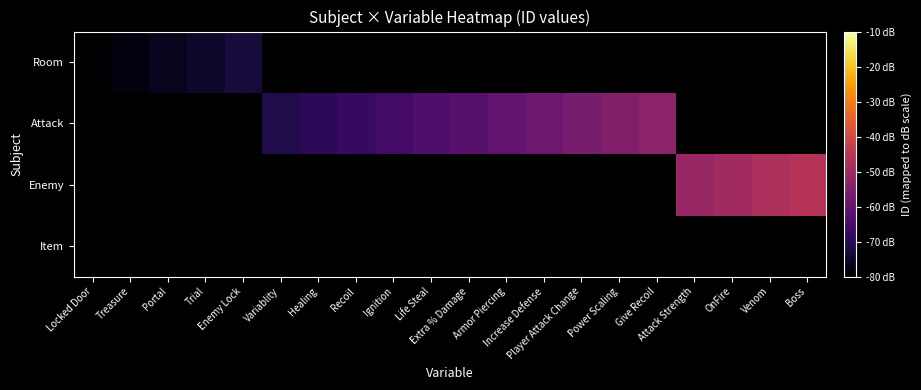

True or false: Attack has a value of -18.9 at Increase Defense.

False